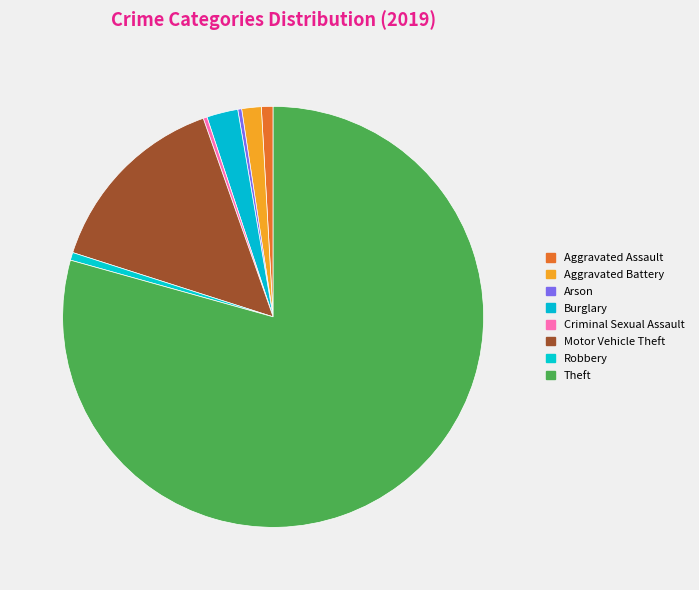

Which slice is the largest?

Theft